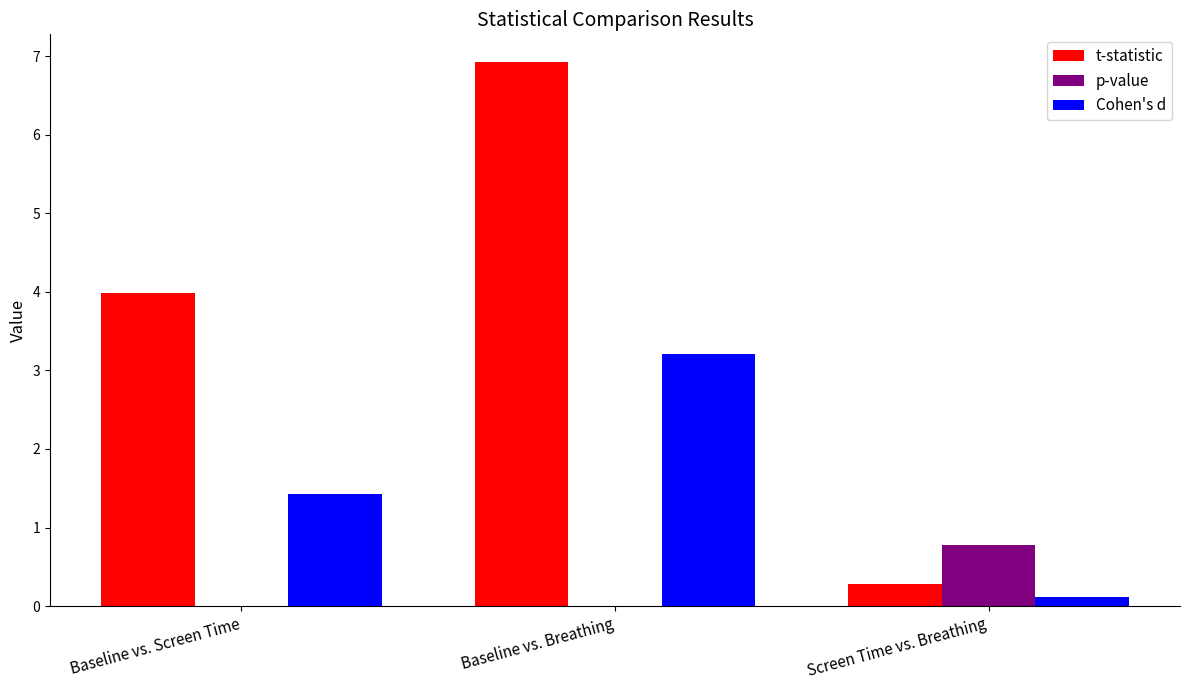

Is it true that p-value equals 0.8 at Screen Time vs. Breathing?

True